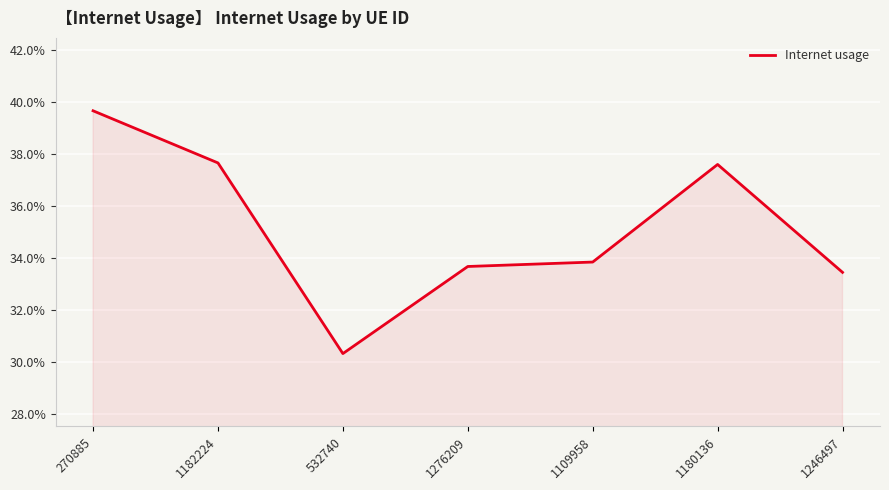

What is the greatest value displayed?

0.4